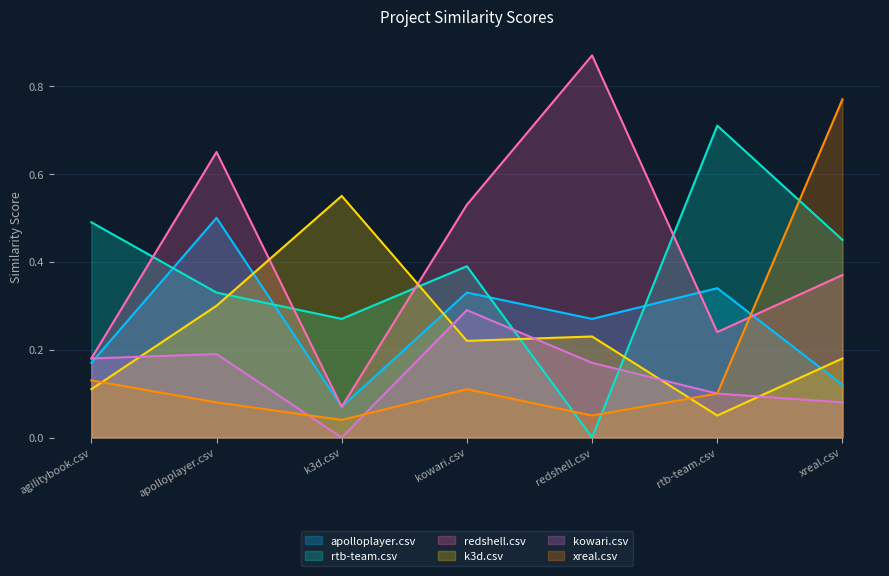

Reading right to left, list all the values displayed in this chart.

apolloplayer.csv: xreal.csv=0.1	rtb-team.csv=0.3	redshell.csv=0.3	kowari.csv=0.3	k3d.csv=0.1	apolloplayer.csv=0.5	agilitybook.csv=0.2
rtb-team.csv: xreal.csv=0.5	rtb-team.csv=0.7	redshell.csv=0.0	kowari.csv=0.4	k3d.csv=0.3	apolloplayer.csv=0.3	agilitybook.csv=0.5
redshell.csv: xreal.csv=0.4	rtb-team.csv=0.2	redshell.csv=0.9	kowari.csv=0.5	k3d.csv=0.1	apolloplayer.csv=0.7	agilitybook.csv=0.2
k3d.csv: xreal.csv=0.2	rtb-team.csv=0.1	redshell.csv=0.2	kowari.csv=0.2	k3d.csv=0.6	apolloplayer.csv=0.3	agilitybook.csv=0.1
kowari.csv: xreal.csv=0.1	rtb-team.csv=0.1	redshell.csv=0.2	kowari.csv=0.3	k3d.csv=0.0	apolloplayer.csv=0.2	agilitybook.csv=0.2
xreal.csv: xreal.csv=0.8	rtb-team.csv=0.1	redshell.csv=0.1	kowari.csv=0.1	k3d.csv=0.0	apolloplayer.csv=0.1	agilitybook.csv=0.1